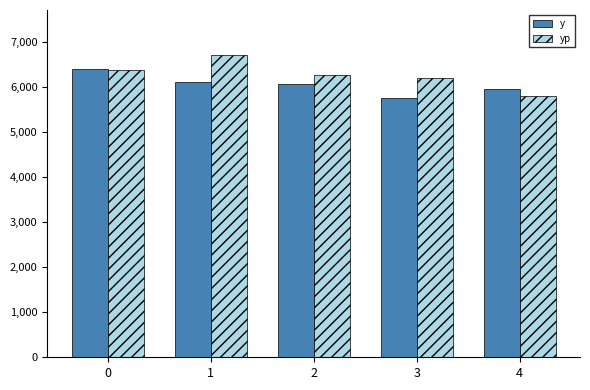

Rank the series at 2 from lowest to highest value.

y, yp